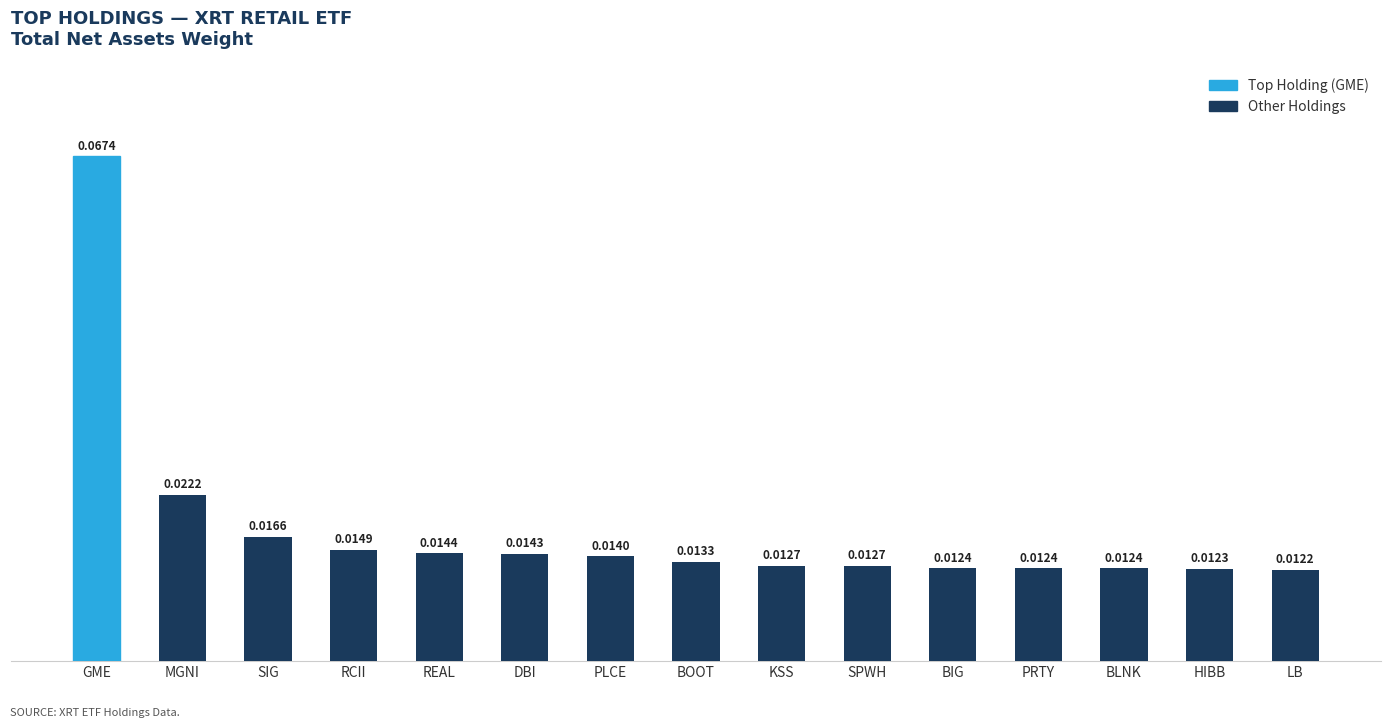

What is the sum of all values?

0.3